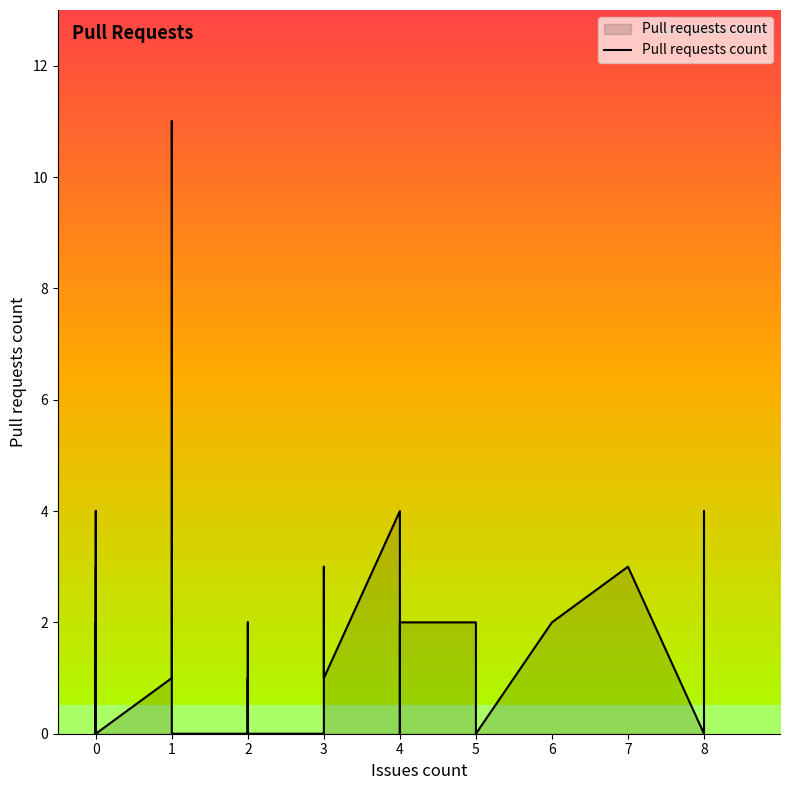

What is the sum of all values?

57